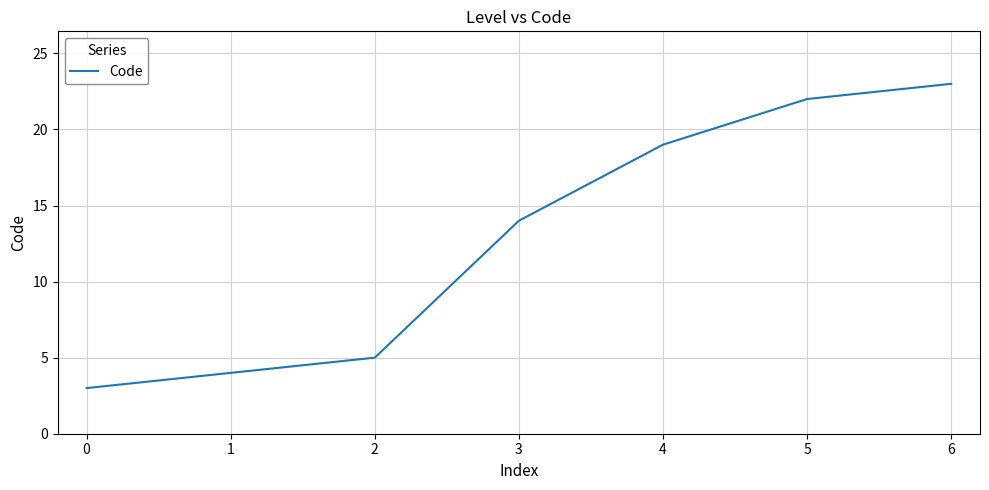

The value at 4 is 28. True or false?

False